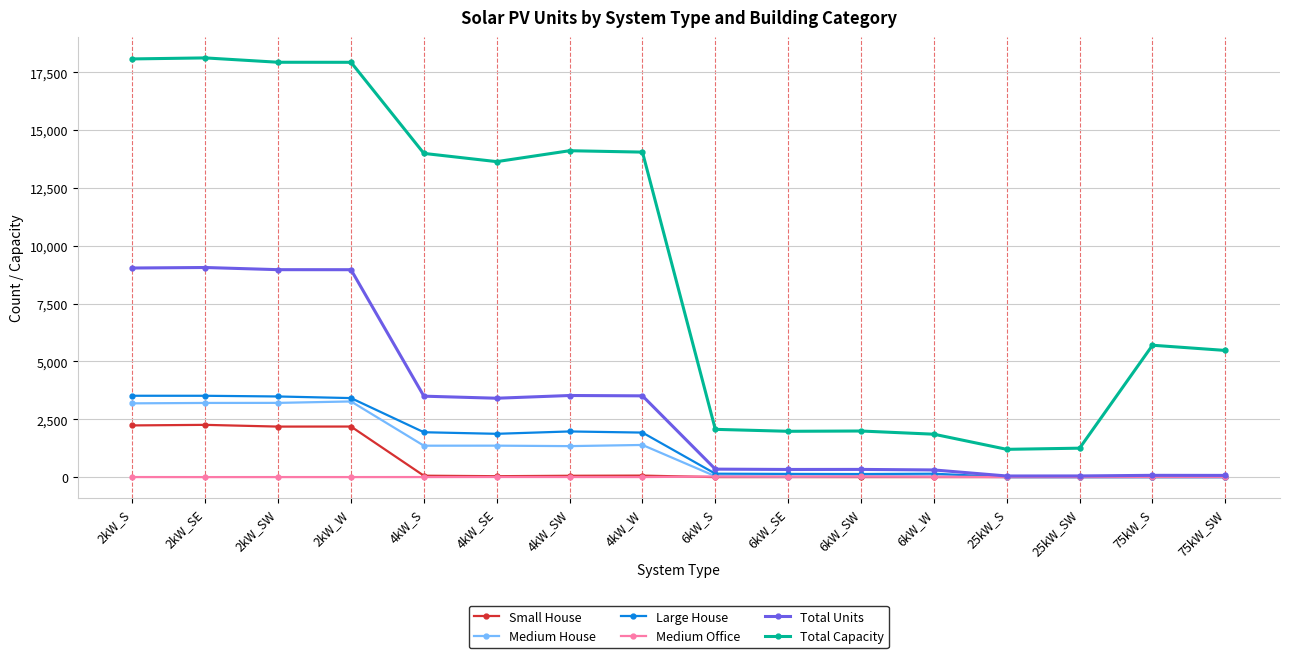

Rank the series by their maximum value, from highest to lowest.

Total Capacity, Total Units, Large House, Medium House, Small House, Medium Office